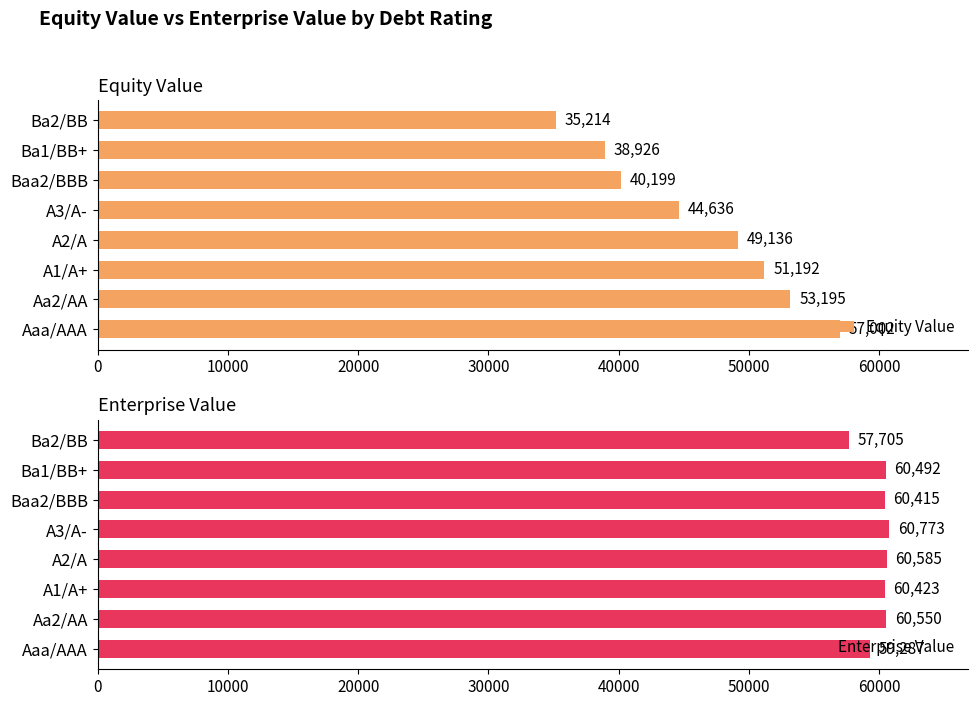

What is the value of the Equity Value bar at the 6th from the left?

40199.2